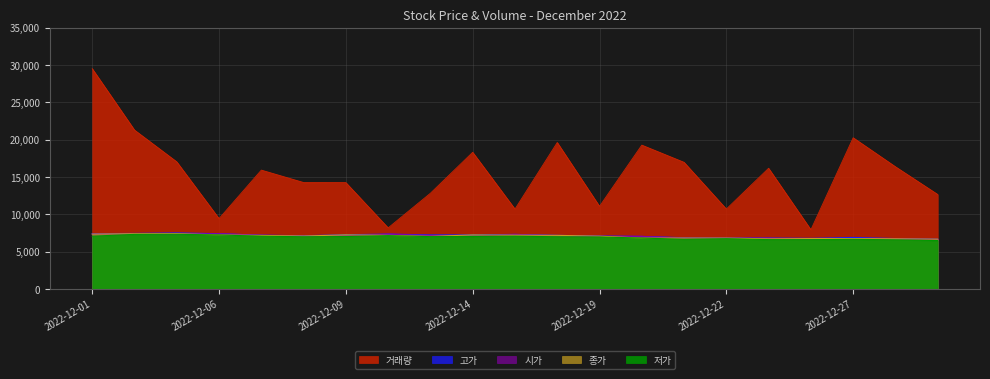

Does the chart have visible grid lines?

Yes